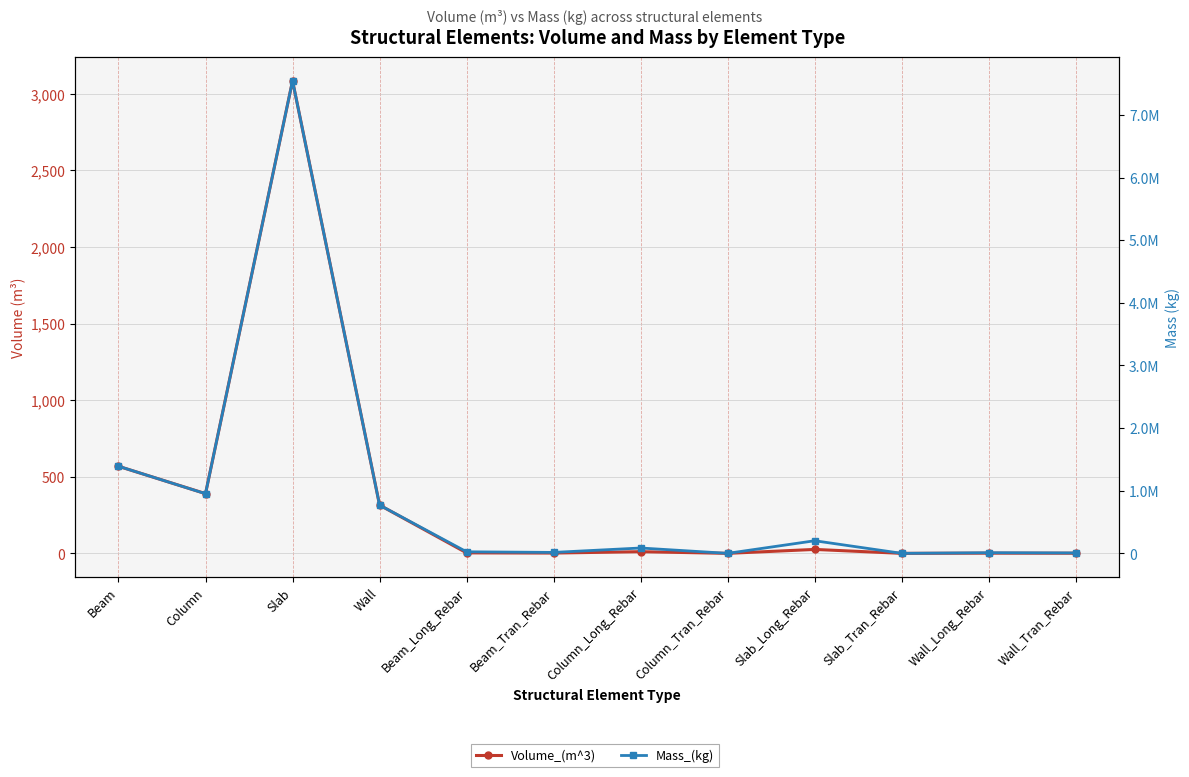

Reading left to right, what are all the values shown in this chart?

Volume_(m^3): Beam=568.3	Column=389.8	Slab=3084.5	Wall=315.0	Beam_Long_Rebar=3.2	Beam_Tran_Rebar=1.9	Column_Long_Rebar=10.9	Column_Tran_Rebar=0.0	Slab_Long_Rebar=25.6	Slab_Tran_Rebar=0.0	Wall_Long_Rebar=1.3	Wall_Tran_Rebar=0.8
Mass_(kg): Beam=1391060.6	Column=952633.6	Slab=7546128.5	Wall=770642.3	Beam_Long_Rebar=24725.2	Beam_Tran_Rebar=15087.4	Column_Long_Rebar=85452.0	Column_Tran_Rebar=11.7	Slab_Long_Rebar=201247.8	Slab_Tran_Rebar=0.0	Wall_Long_Rebar=9947.2	Wall_Tran_Rebar=6633.0